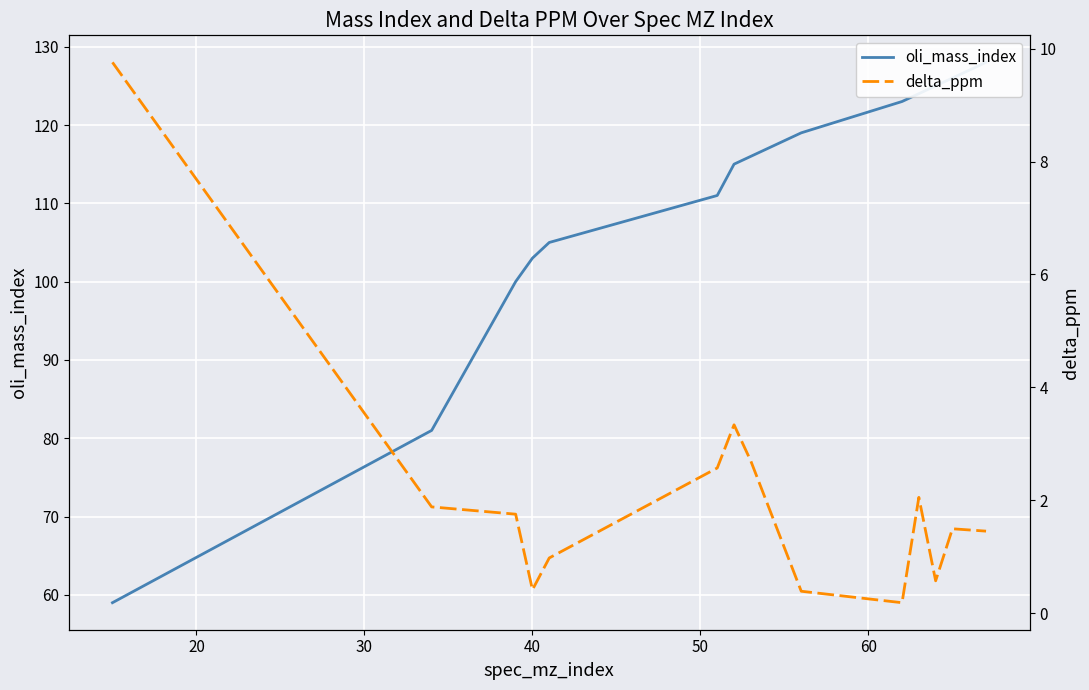

What are all the series names shown in the legend?

oli_mass_index, delta_ppm